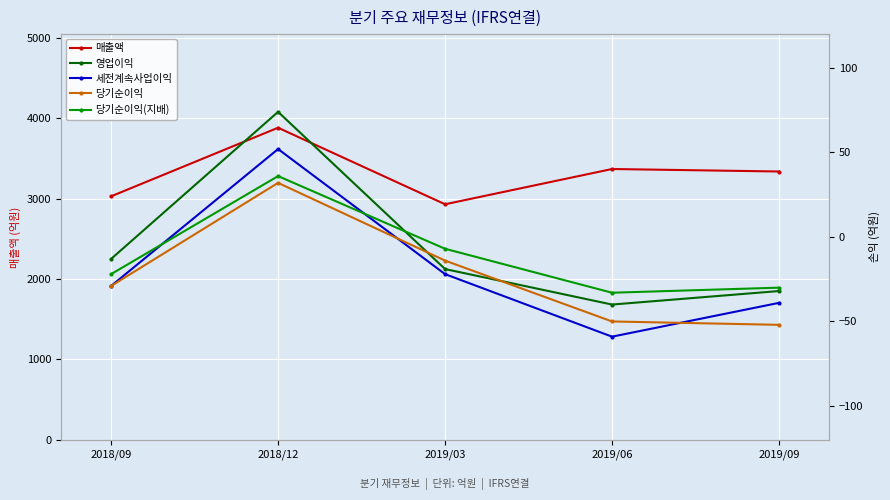

Rank the categories by 당기순이익 value from highest to lowest.

2018/12, 2019/03, 2018/09, 2019/06, 2019/09